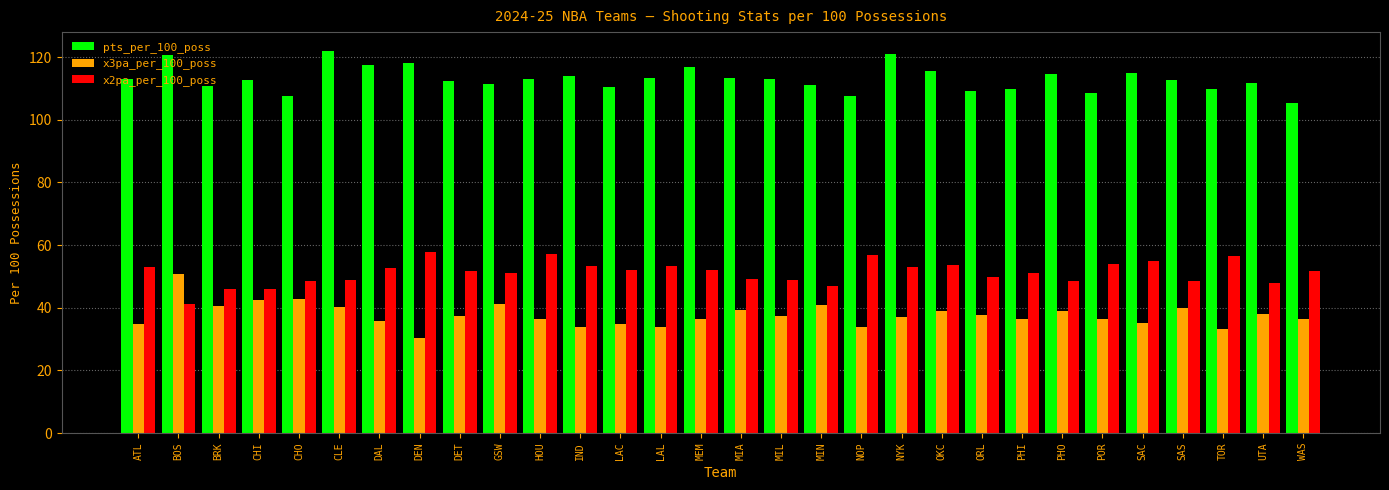

What is the minimum value shown in the chart?

30.2